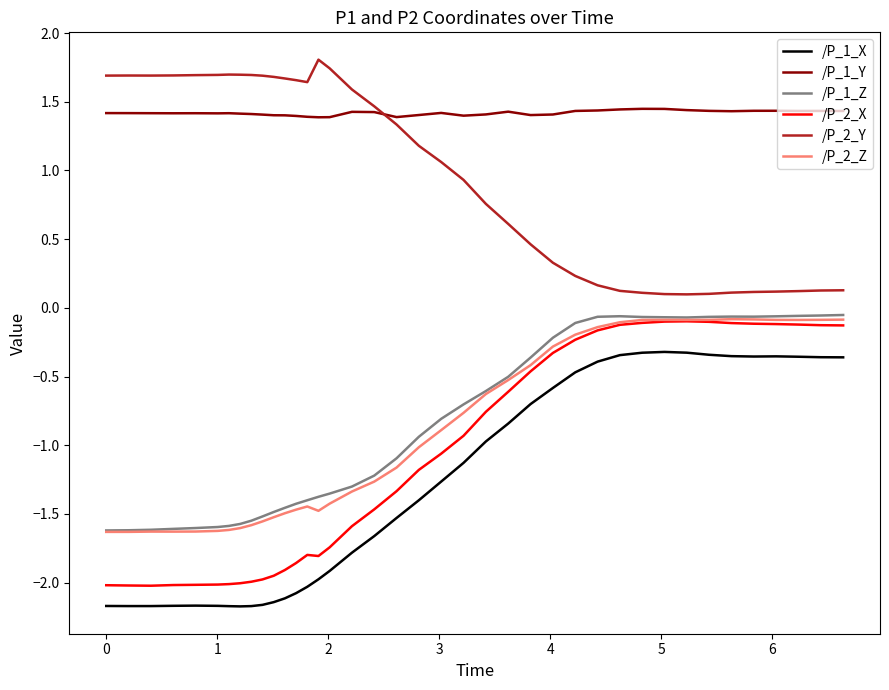

What are all the series names shown in the legend?

/P_1_X, /P_1_Y, /P_1_Z, /P_2_X, /P_2_Y, /P_2_Z